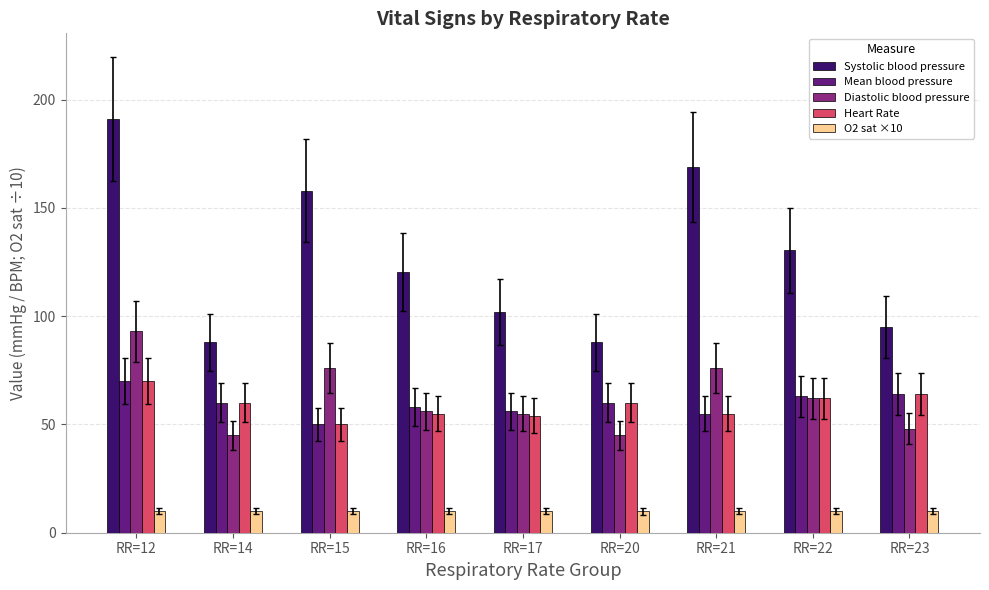

Where is Systolic blood pressure nearest to the value 139?

RR=22